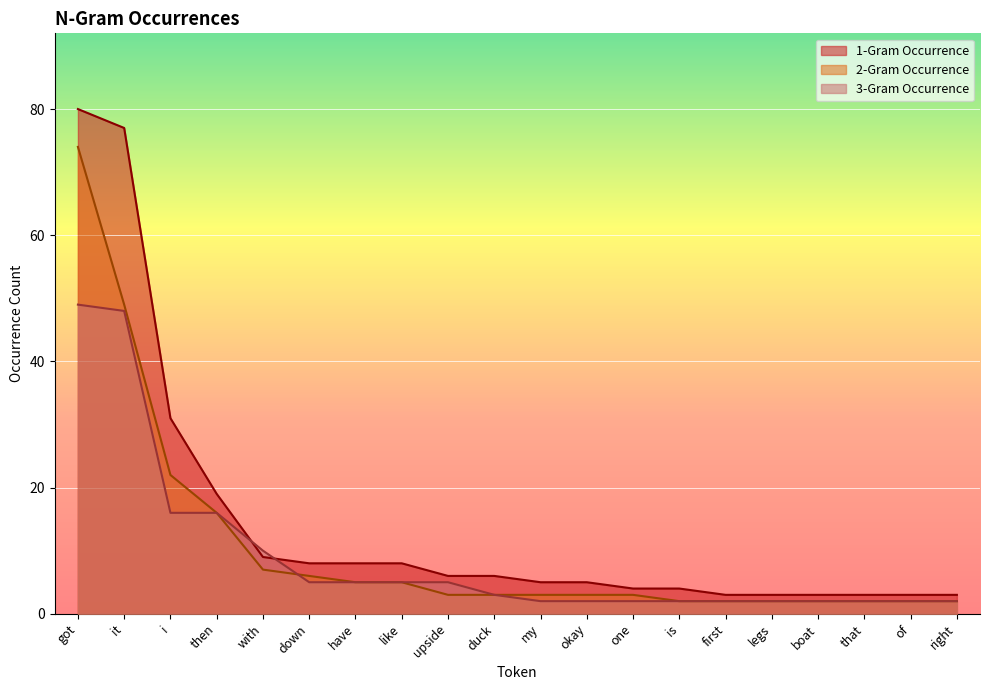

Between which two adjacent categories do 3-Gram Occurrence and 1-Gram Occurrence first intersect?

then and with